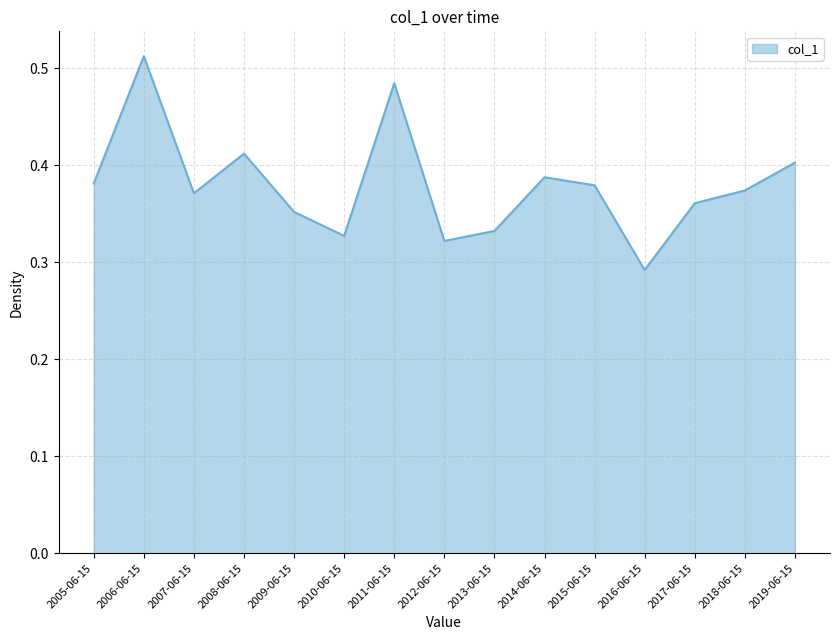

What is the sum of all values?

5.7